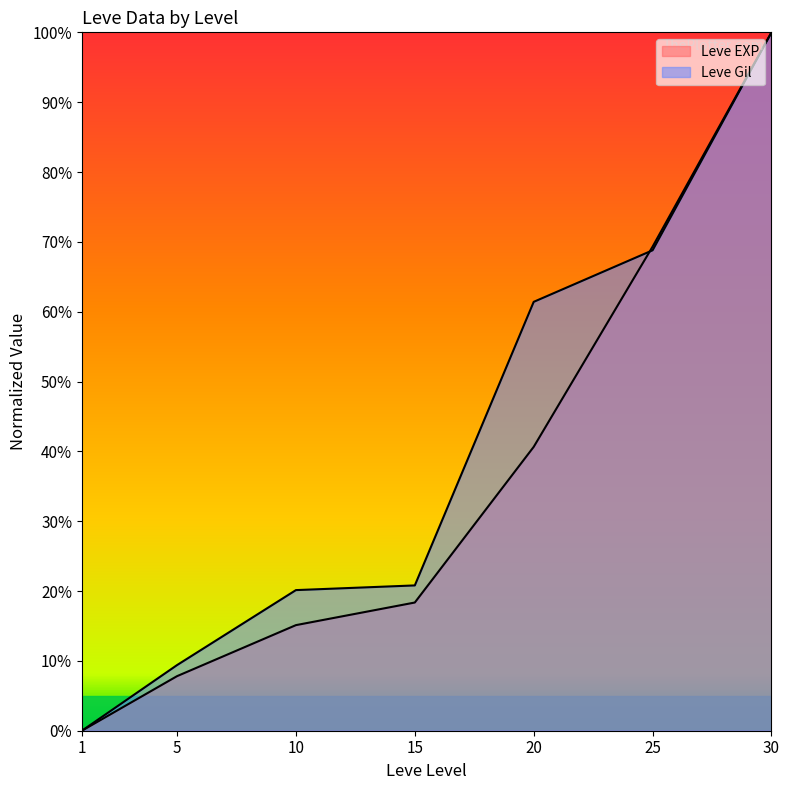

Where do Leve EXP and Leve Gil first cross each other?

20 and 25